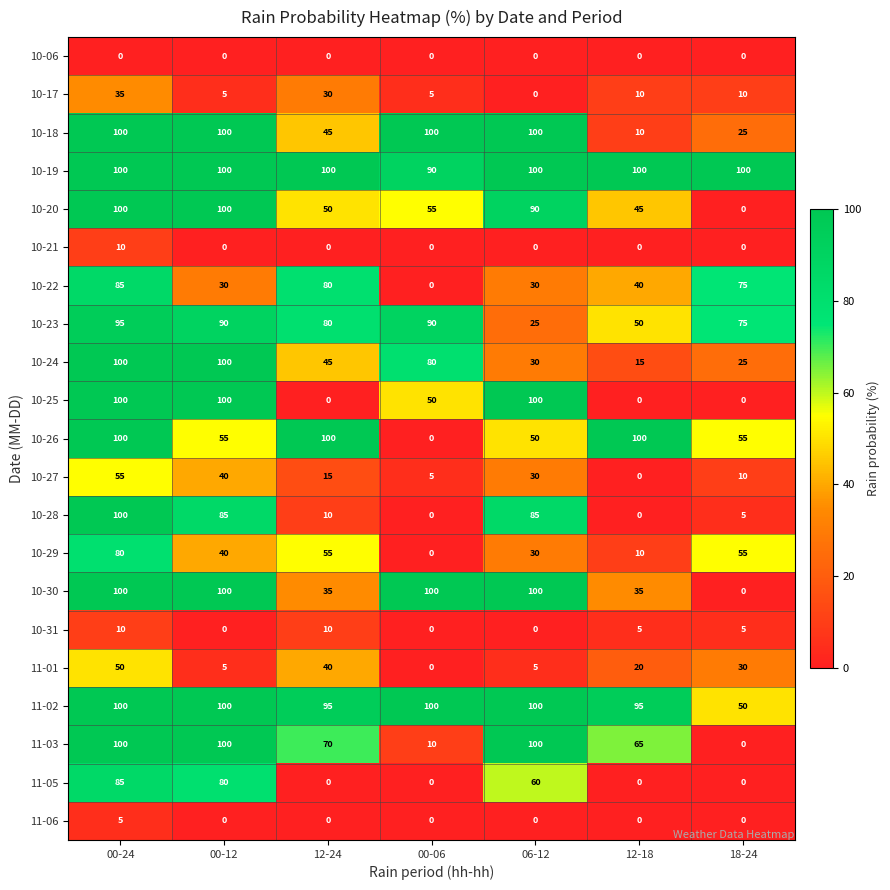

What is the total value across all series at 00-12?

1230